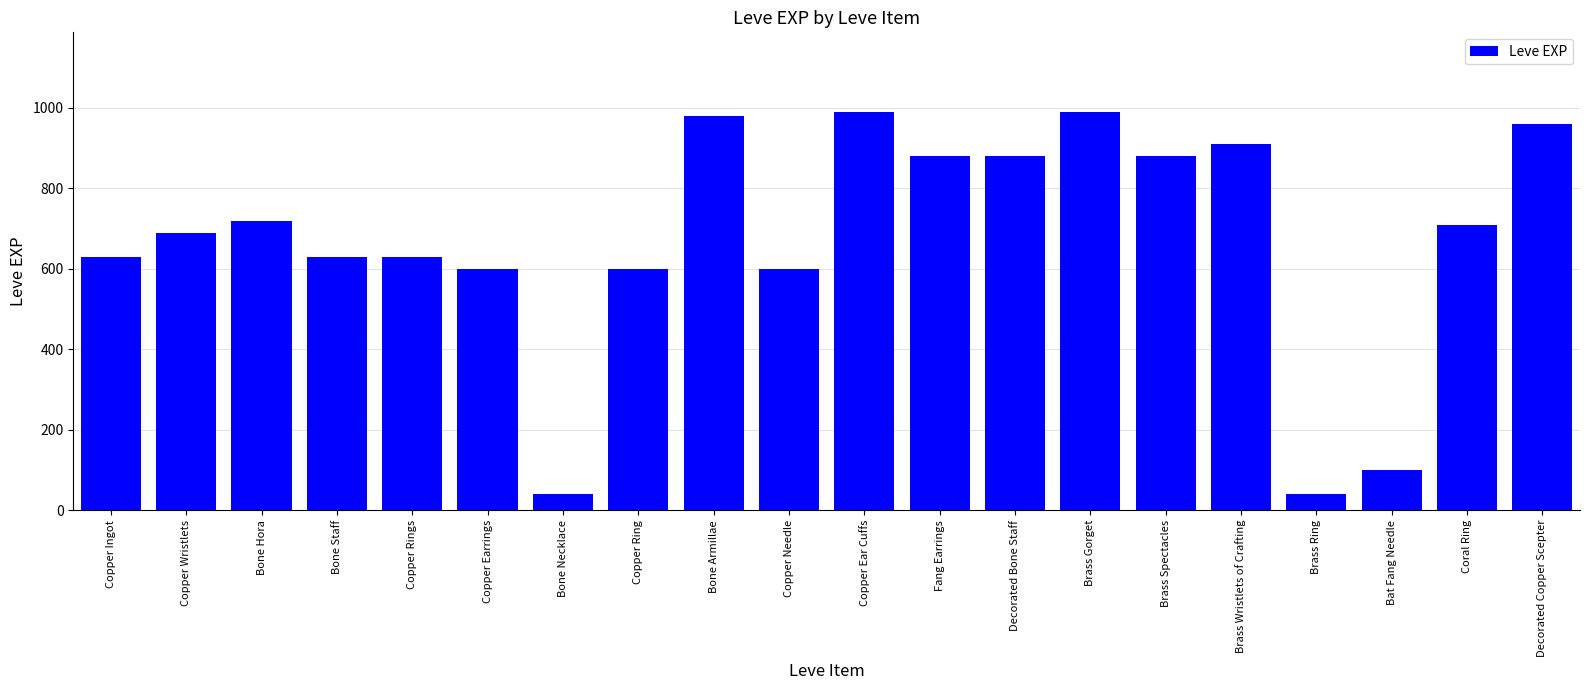

What is the difference between the maximum and minimum values?

950